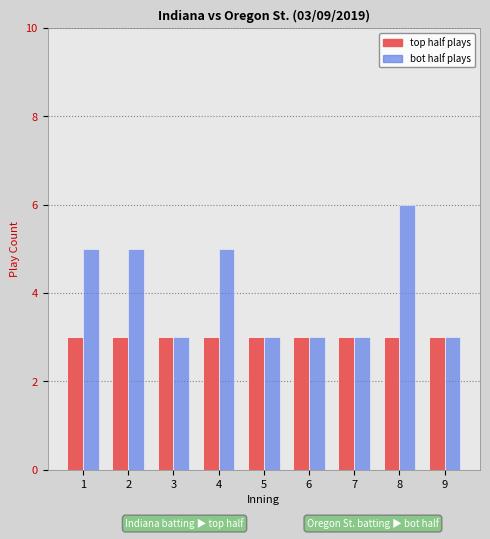

At which category is the sum across all series the highest?

8